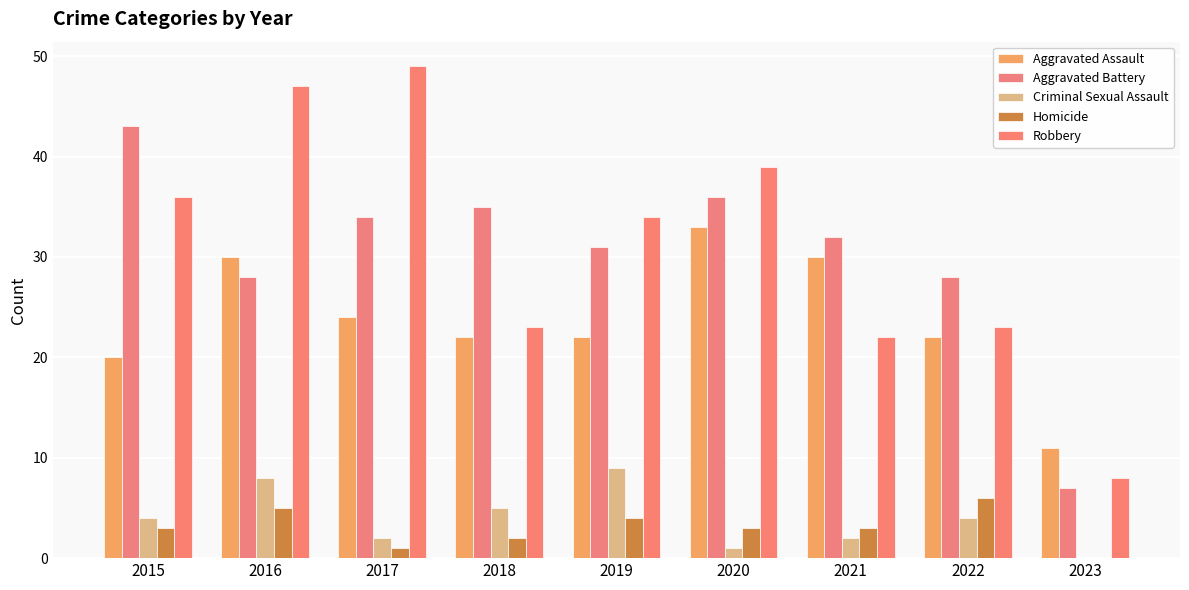

What is the difference between the Criminal Sexual Assault values at 2021 and 2016?

6